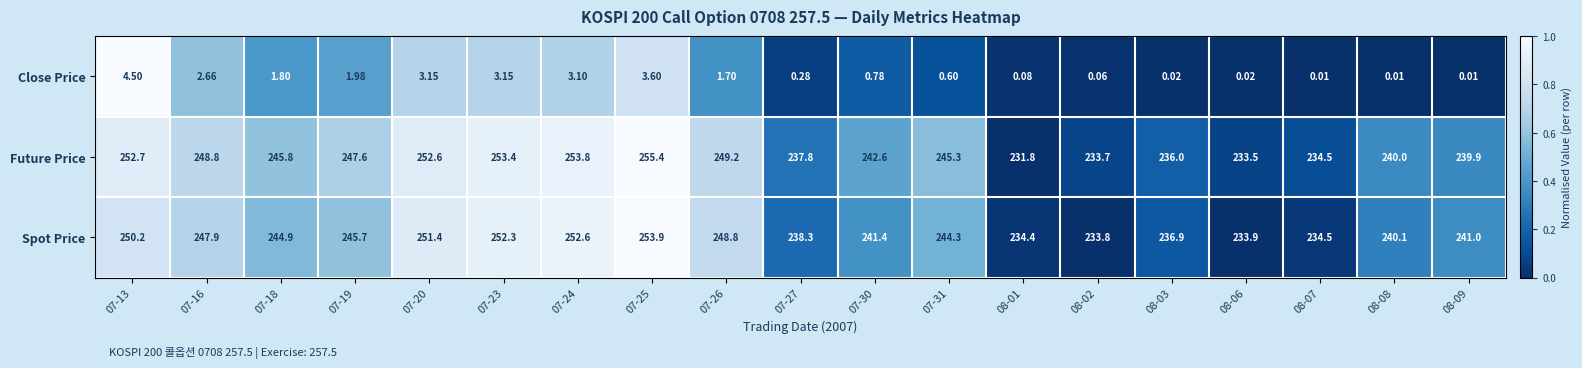

Which series has the largest total across all categories?

Future Price